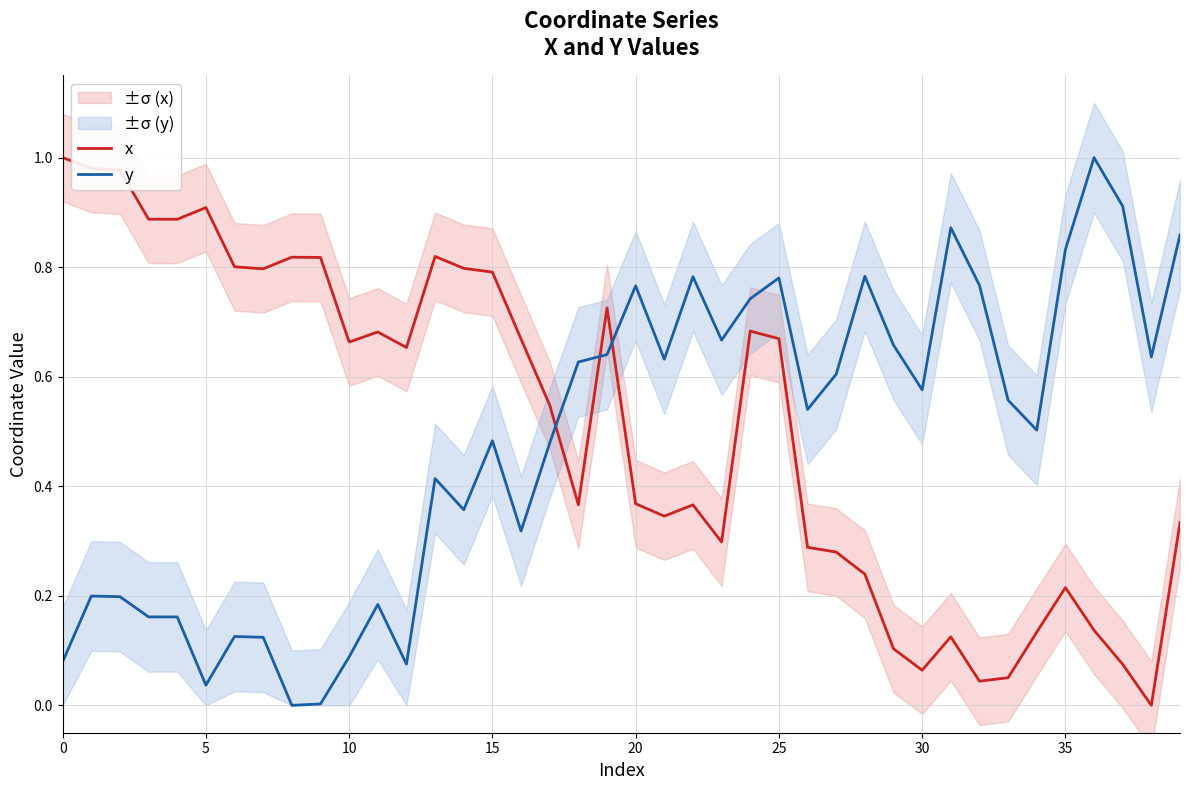

How many times do y and x cross each other?

3